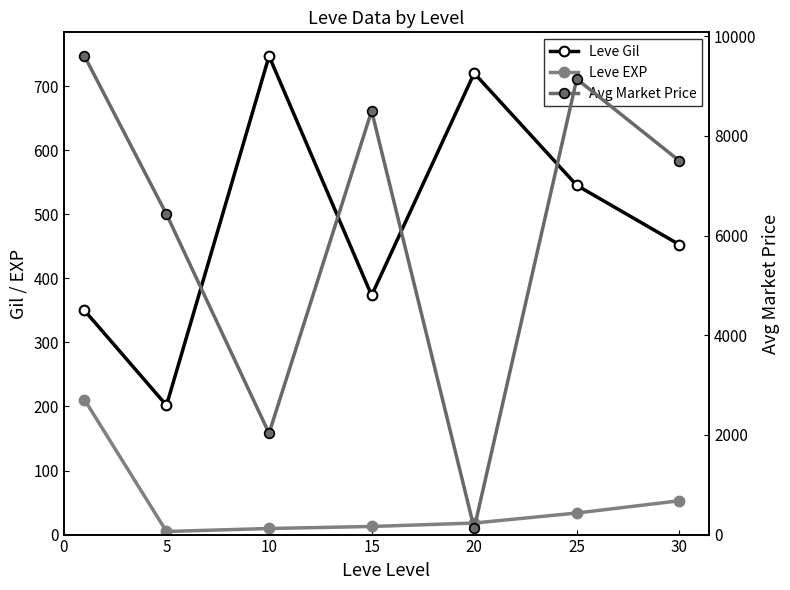

Which series has the largest total across all categories?

Avg Market Price